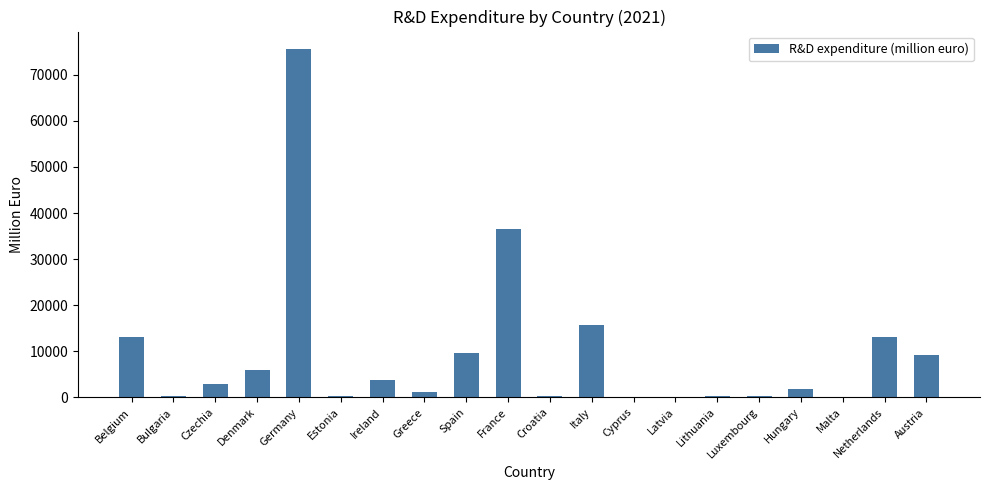

Are the bars horizontal?

No